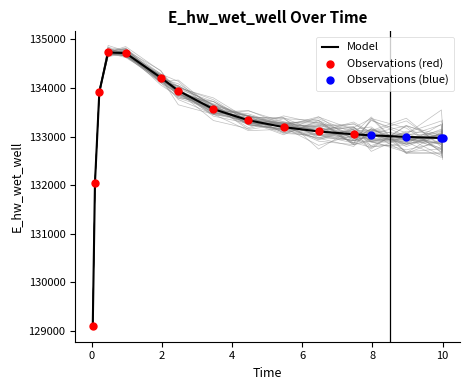

What is the change in value from 4.46875 to 5.46875?

-140.5